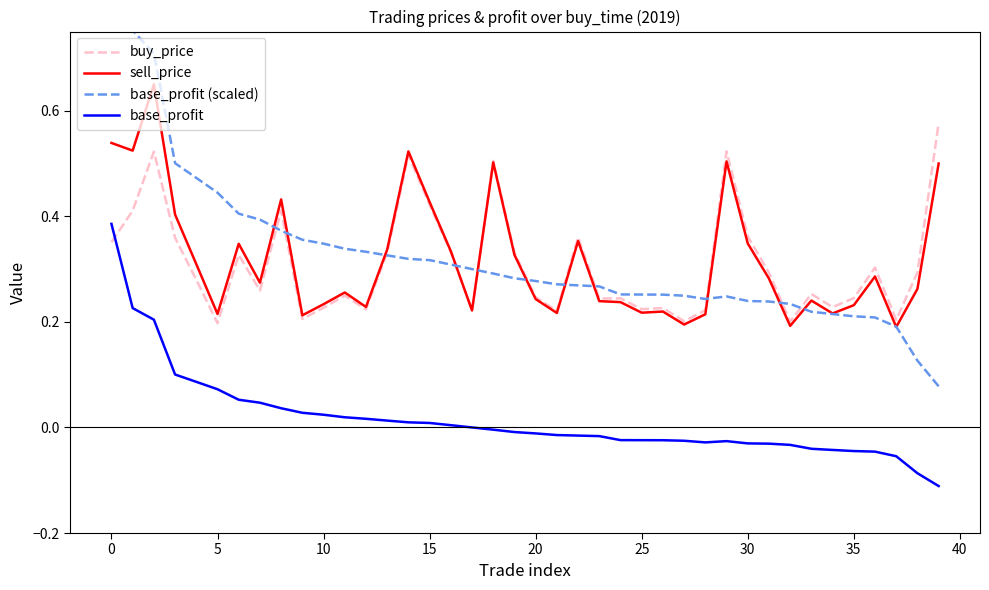

Which series has the largest total across all categories?

base_profit (scaled)